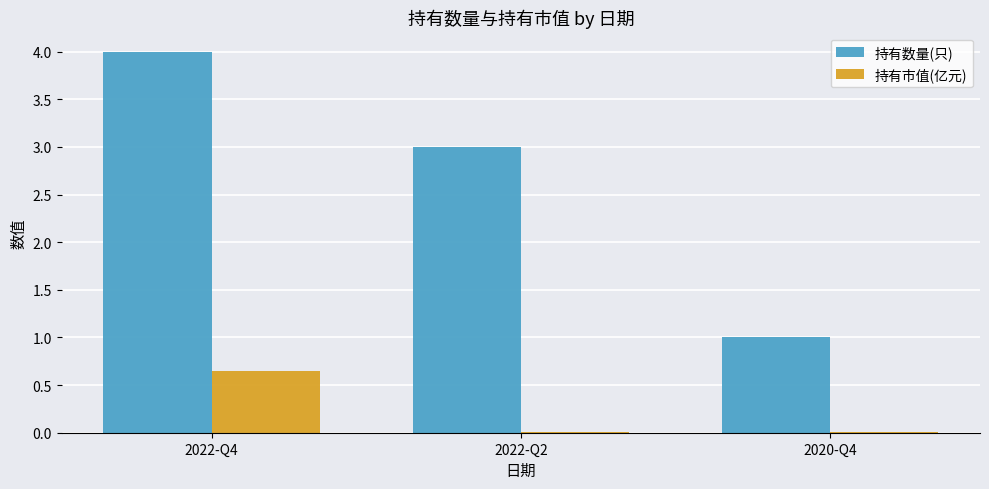

What is the spread (max minus min) of values at 2020-Q4?

1.0